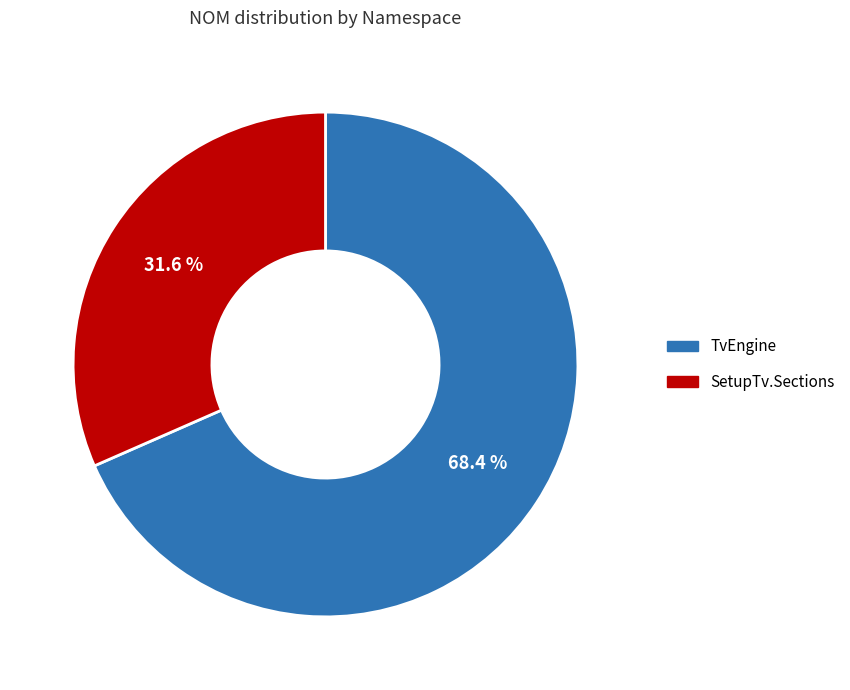

The SetupTv.Sections slice represents 32% of the pie. True or false?

True